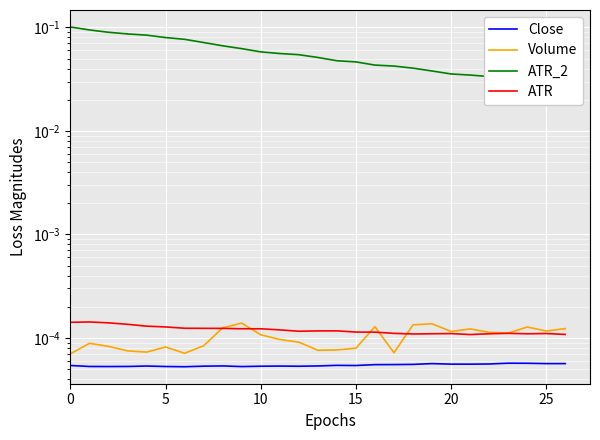

At which label does Volume reach its peak?

9